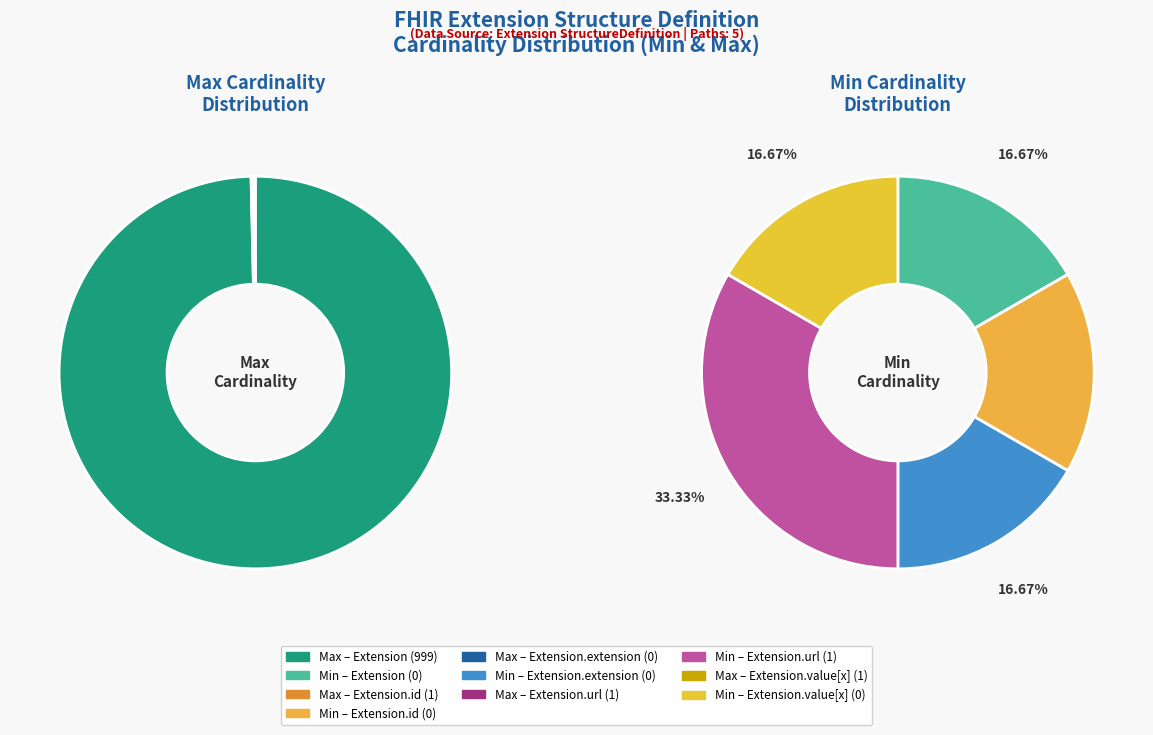

Which has a higher value, Extension or Extension.url?

Extension.url